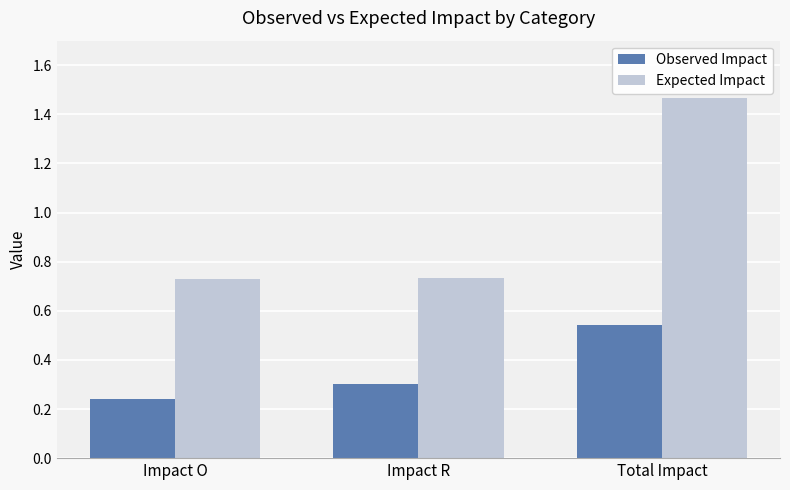

Where is Observed Impact nearest to the value 0?

Impact O